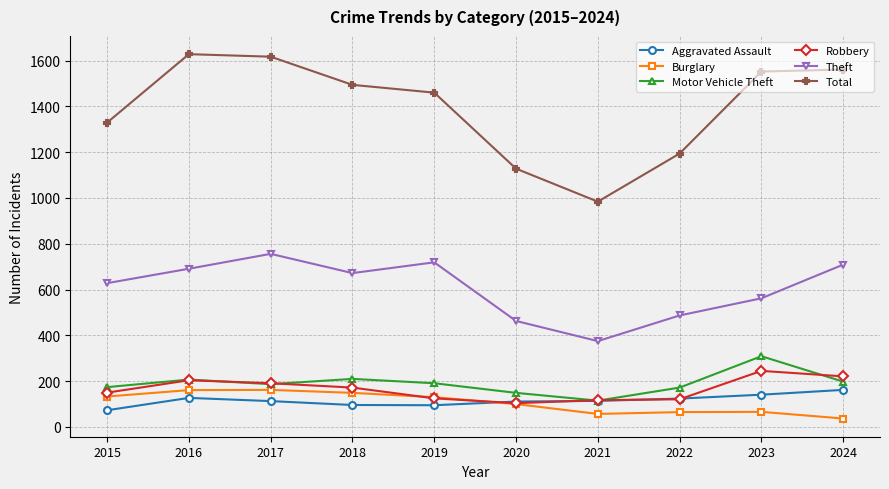

Which series has the largest range (max minus min)?

Total